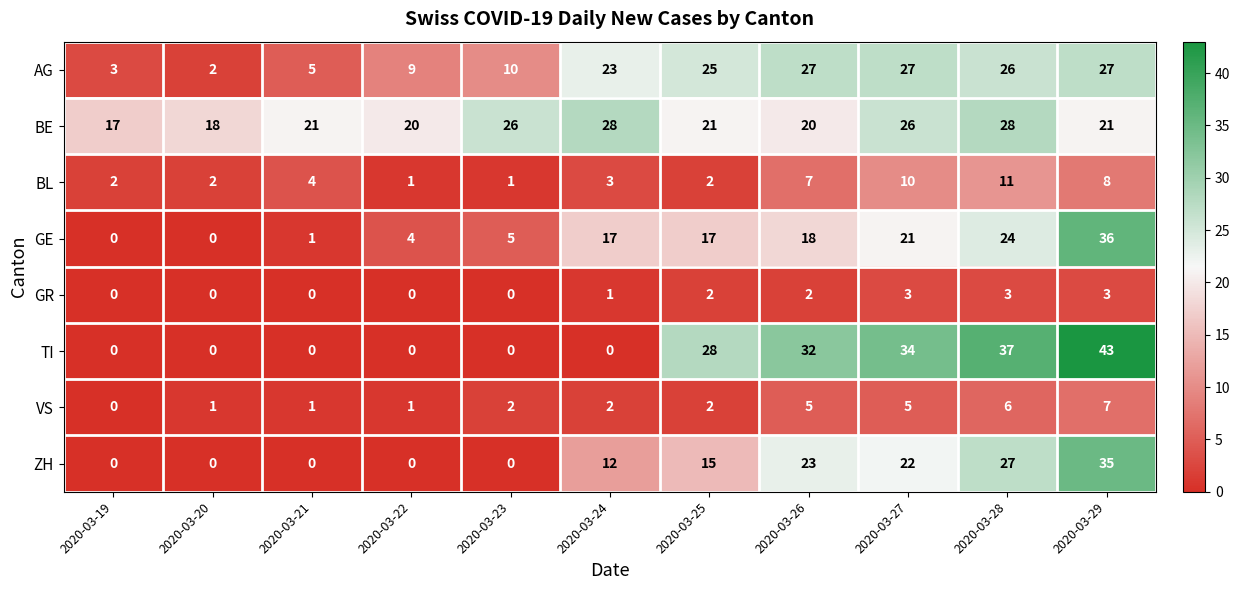

At which category is the sum across all series the highest?

2020-03-29